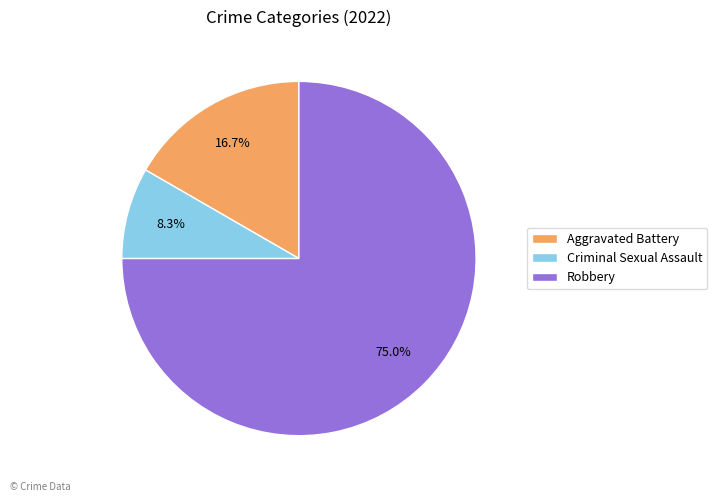

To the nearest percent, what is the difference between the largest and smallest slice percentages?

67%